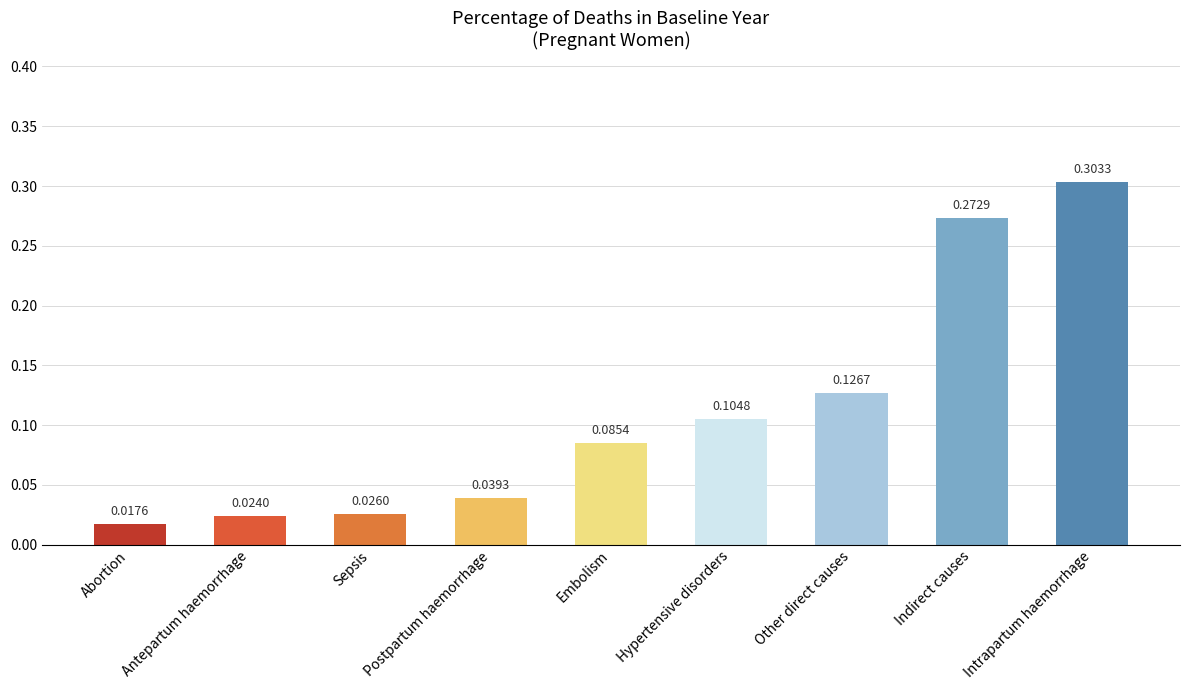

Which category has the highest value across all series?

Intrapartum haemorrhage